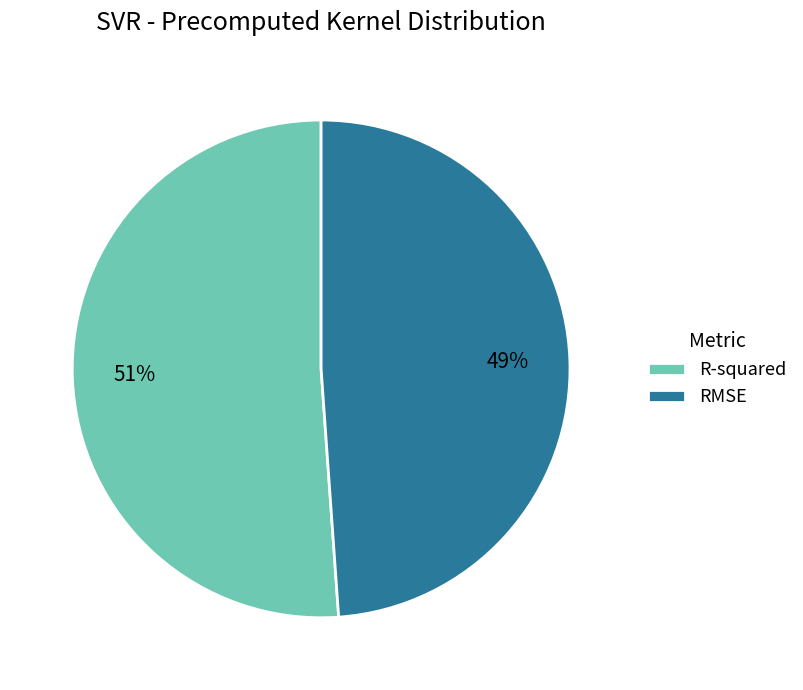

Which slice represents more than half of the pie?

R-squared